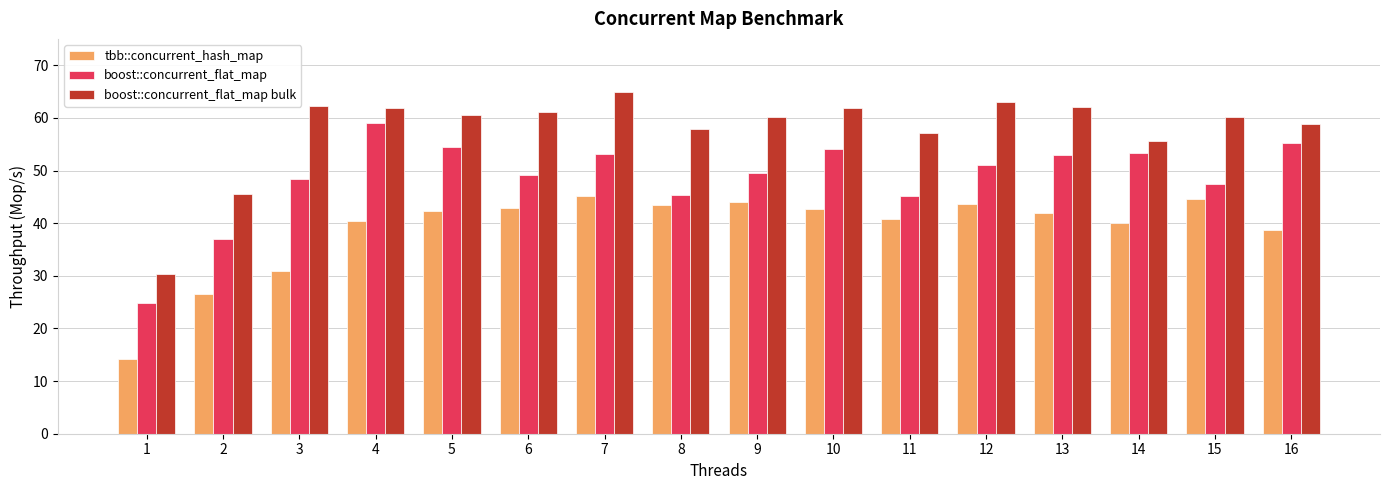

What is the minimum value shown in the chart?

14.2